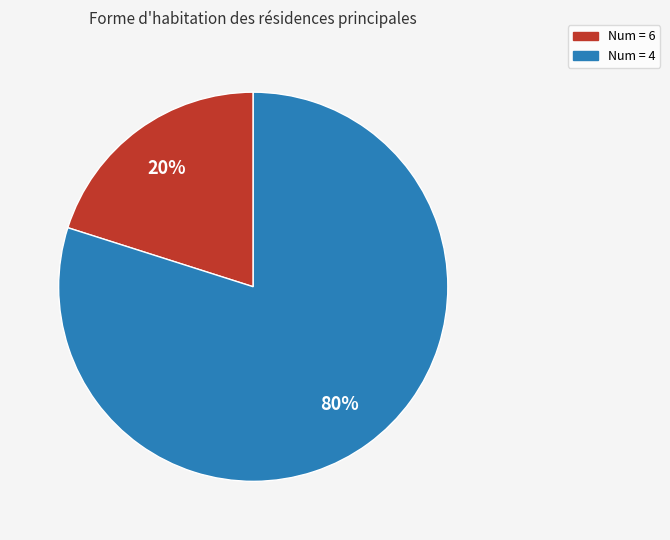

To the nearest percent, what is the average slice percentage?

50%